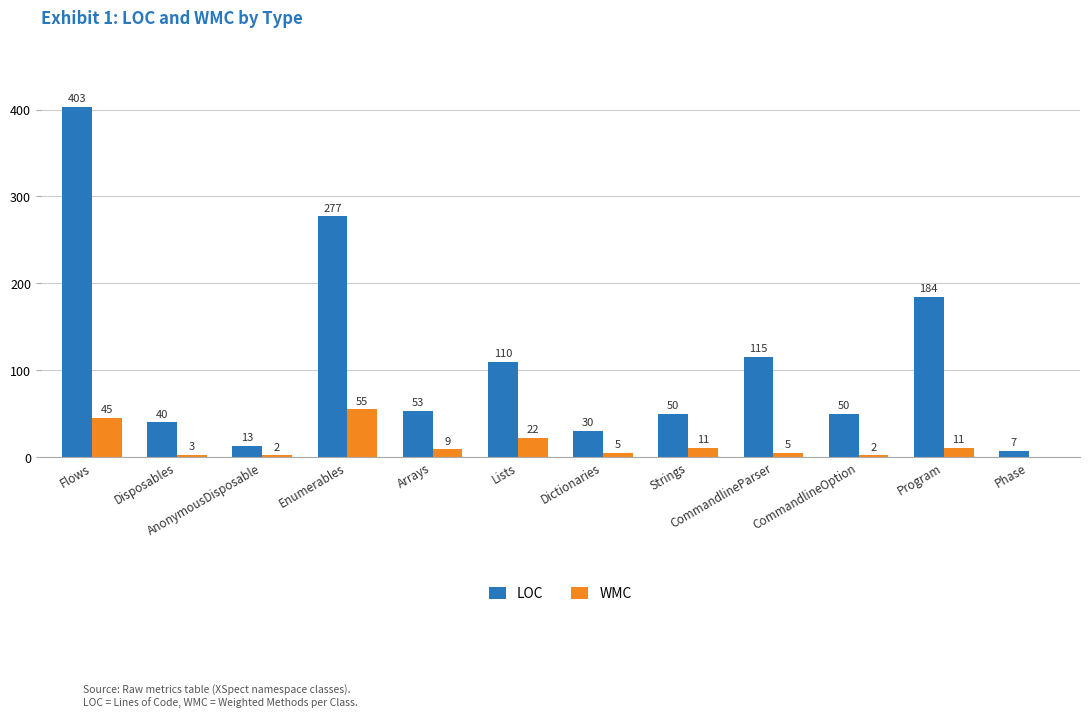

The LOC series shows 184 at Program. True or false?

True